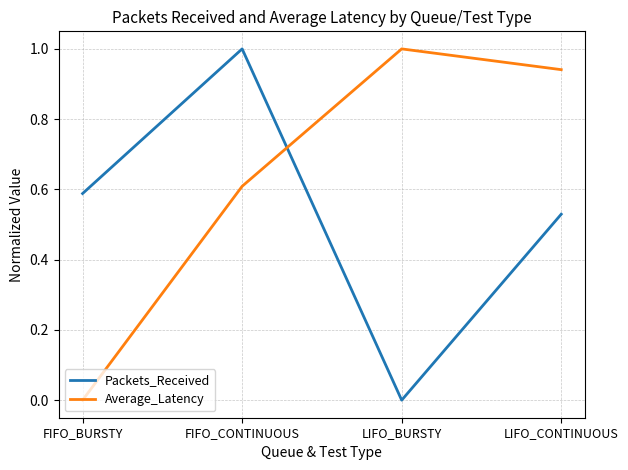

How many distinct data groups are displayed?

2